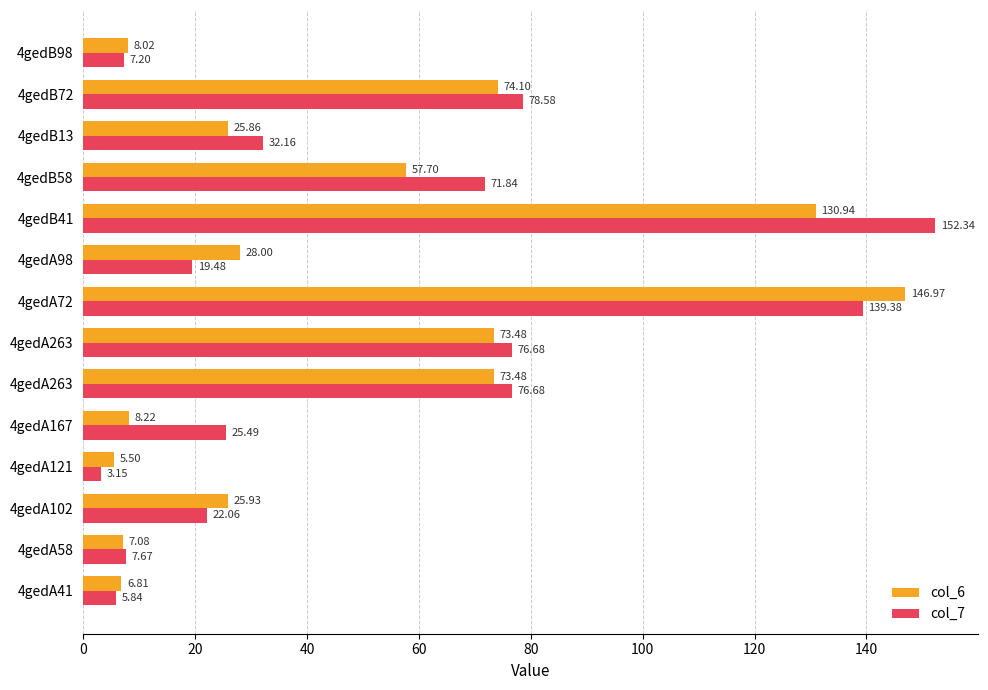

What is the difference between the maximum and minimum values in the col_7 series?

149.2